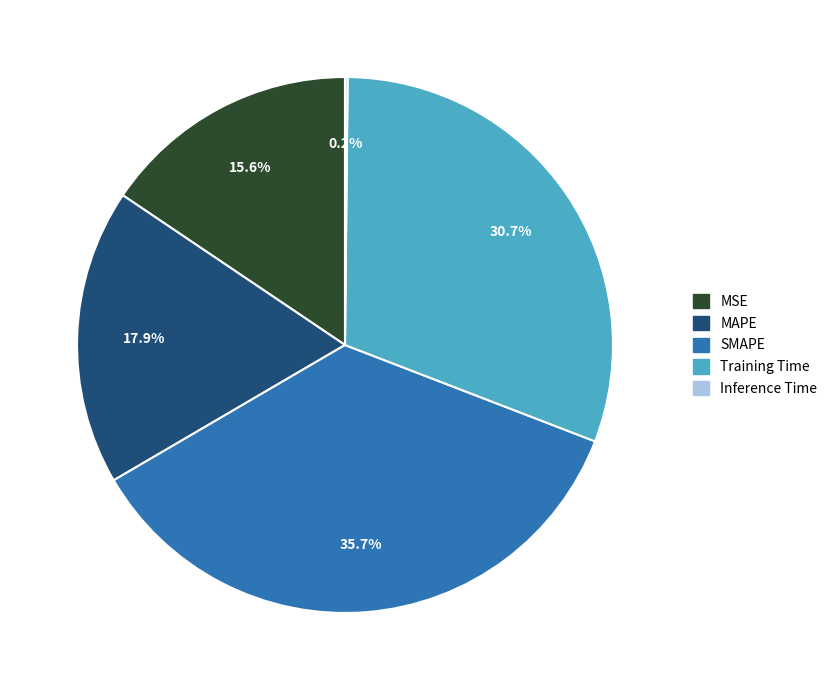

Does Training Time represent more than half of the total?

No